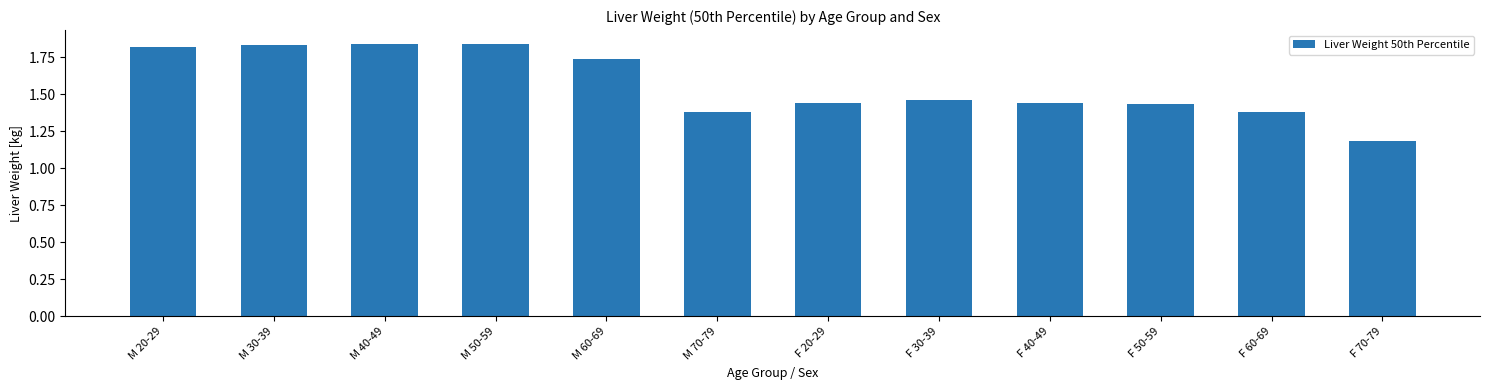

What is the sum of the values at M 40-49 and M 60-69?

3.6